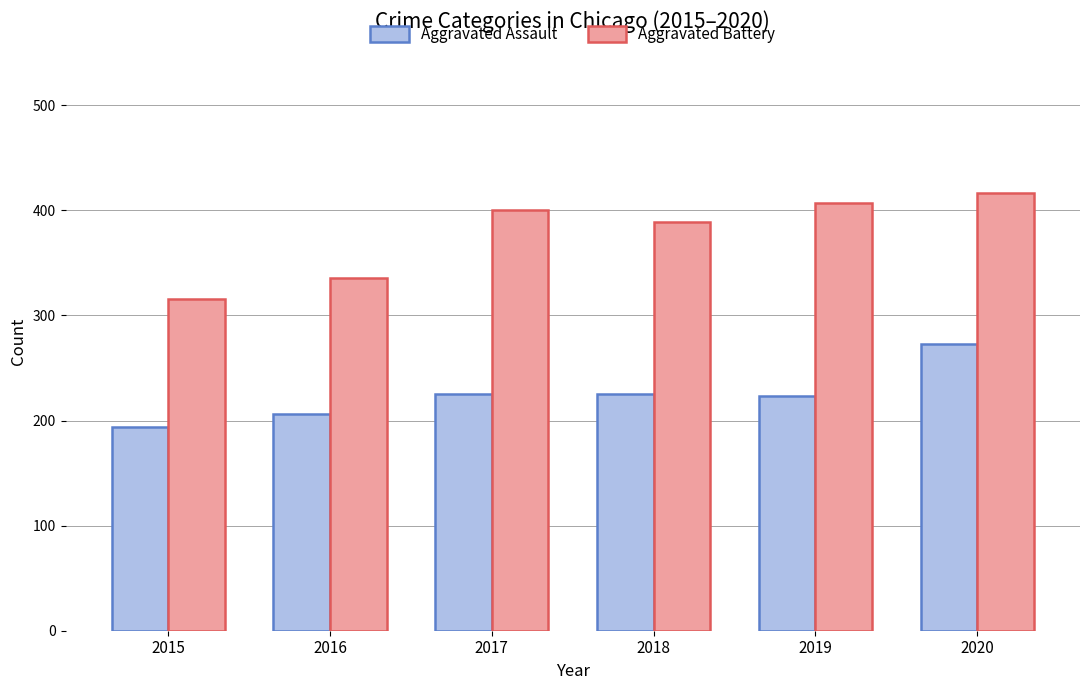

At 2017, list the series in order from smallest to largest.

Aggravated Assault, Aggravated Battery